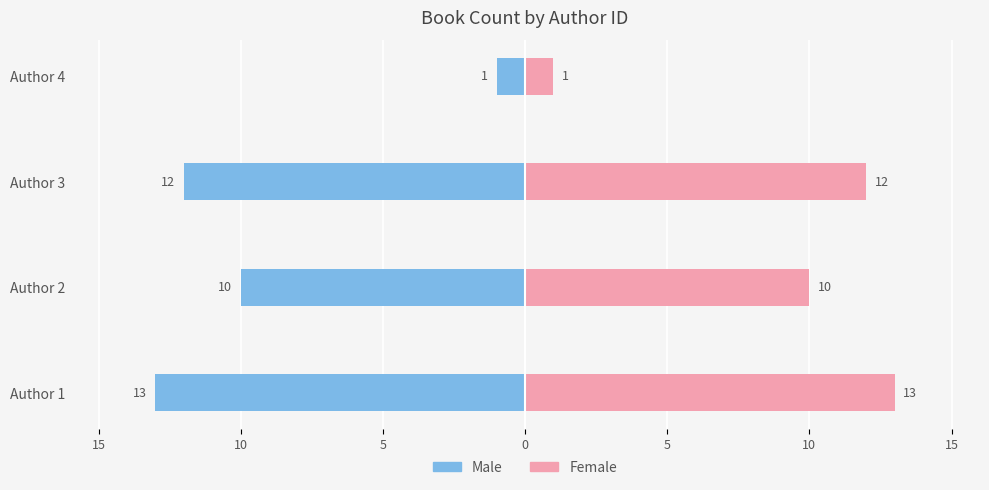

Which series has the largest range (max minus min)?

Male